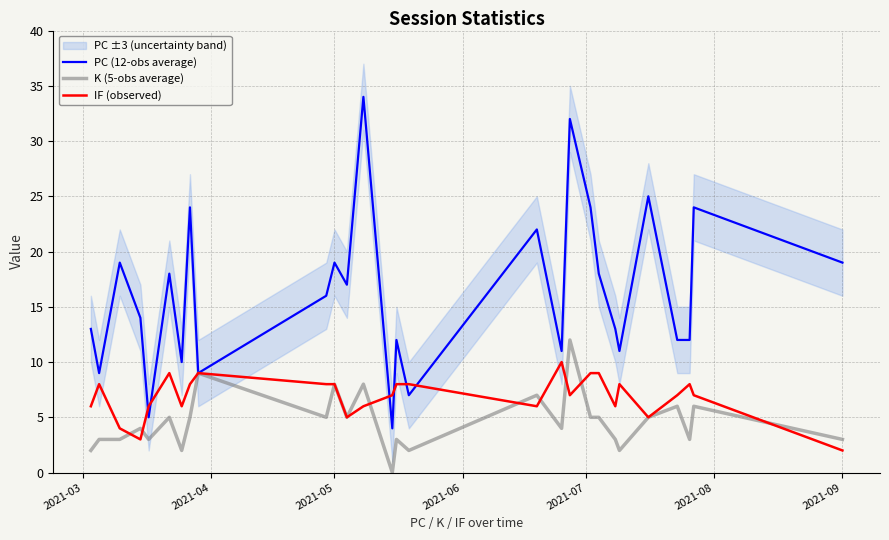

The value of K (5-obs average) at 2021-03 is 1. True or false?

False